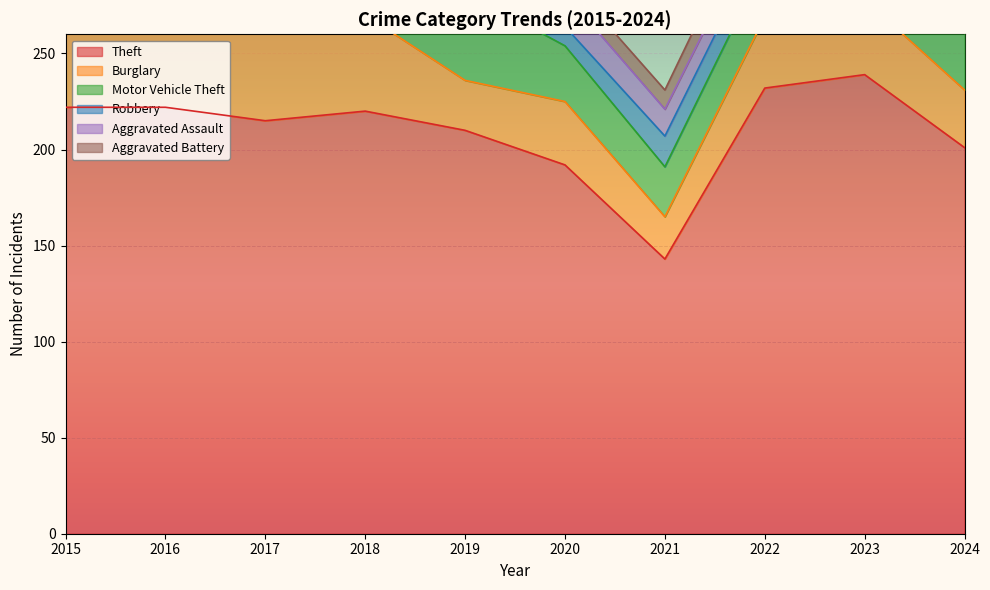

The value of Aggravated Assault at 2018 is 4. True or false?

False